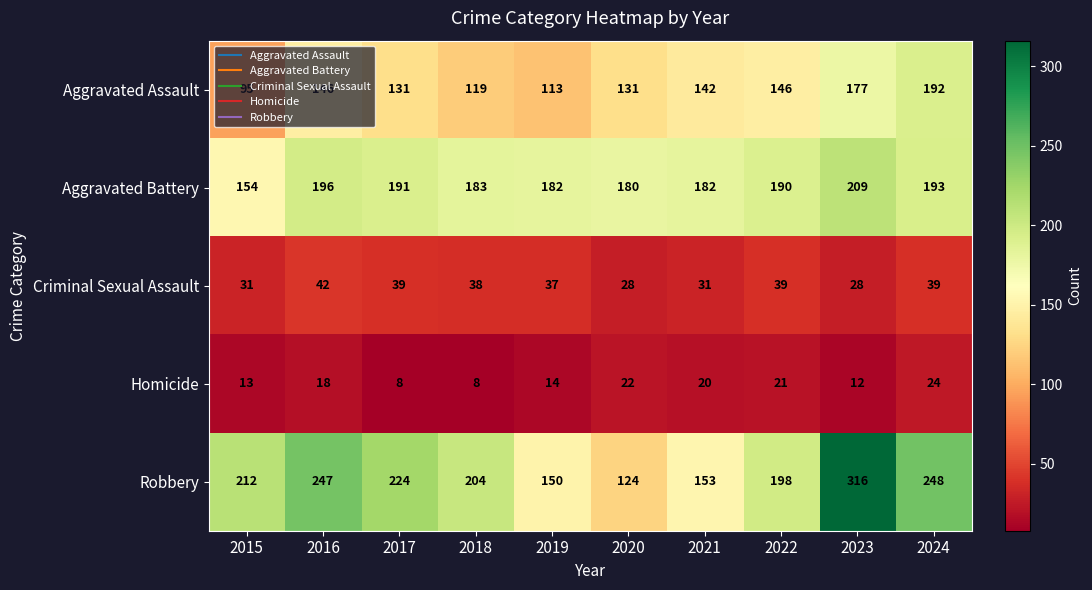

At how many categories does at least one series exceed 80?

10